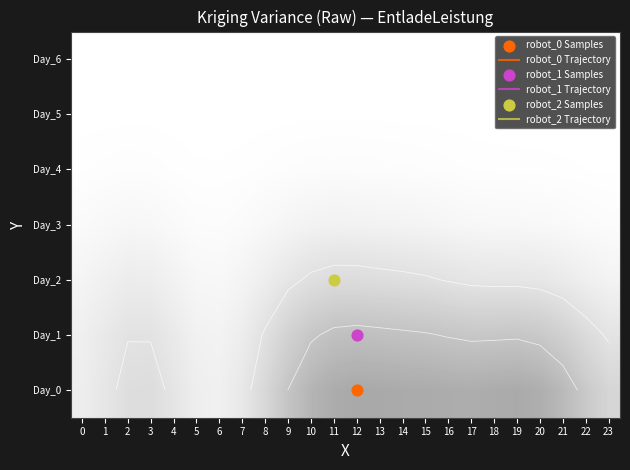

Count the Day_4 values in the range 0 to 1.

24